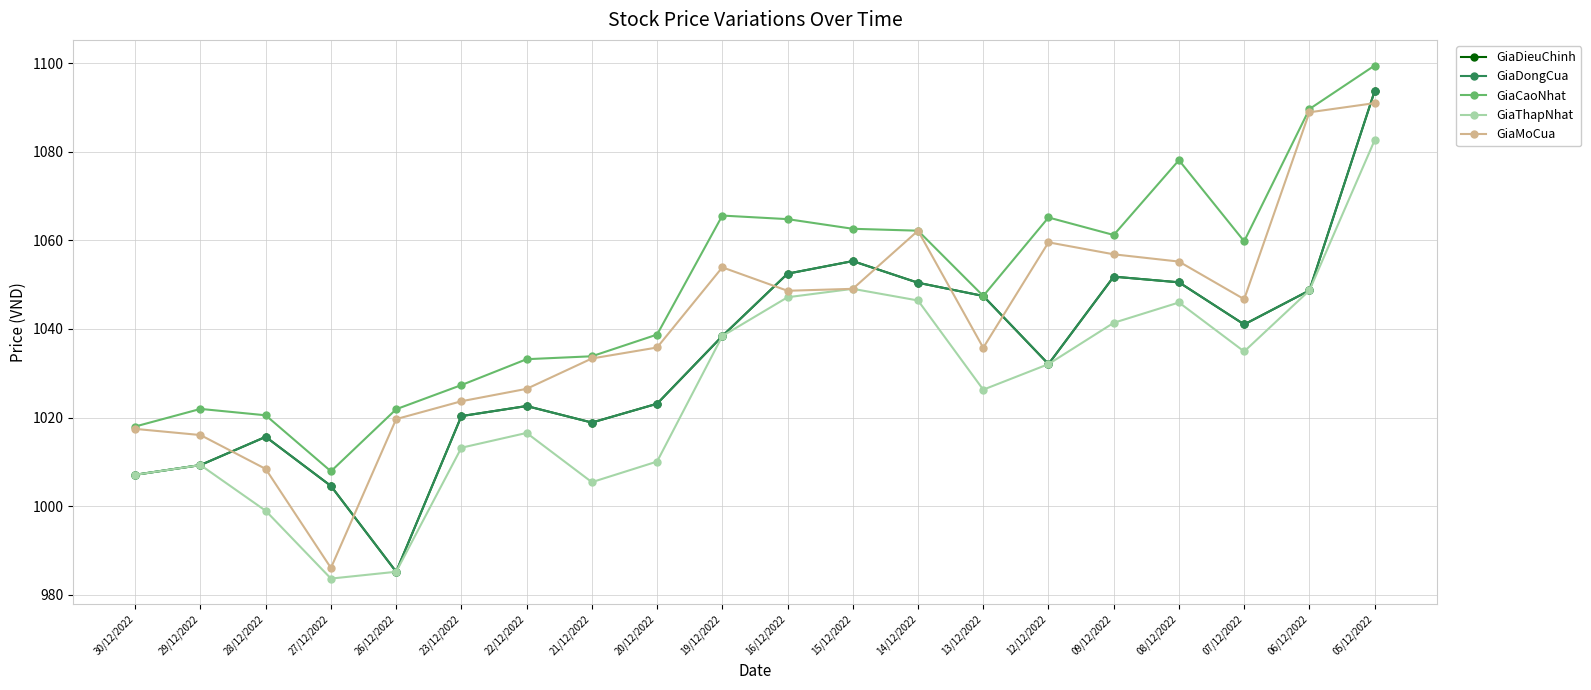

Is the value of GiaThapNhat at 29/12/2022 greater than the value of GiaCaoNhat at 09/12/2022?

No